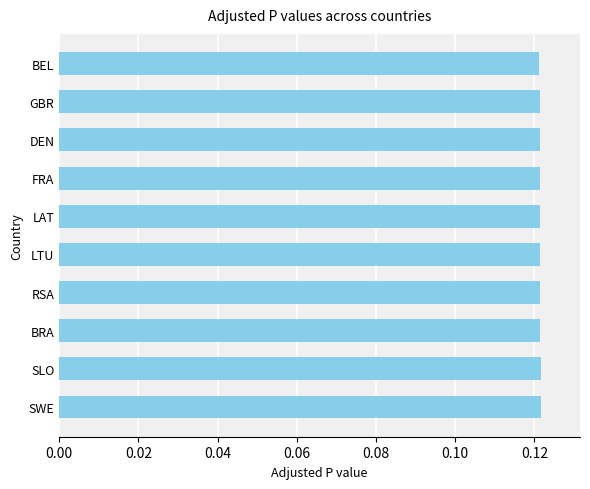

Count the values in the range 0 to 1.

10